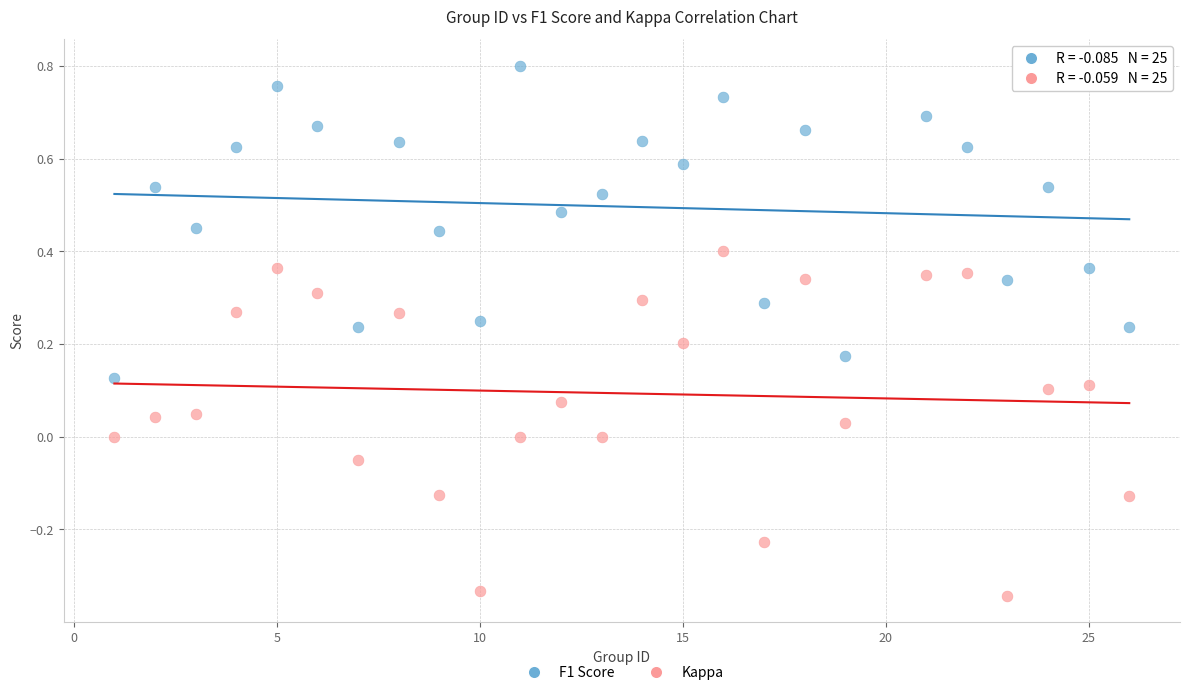

Which series has the widest spread of Y values?

Kappa